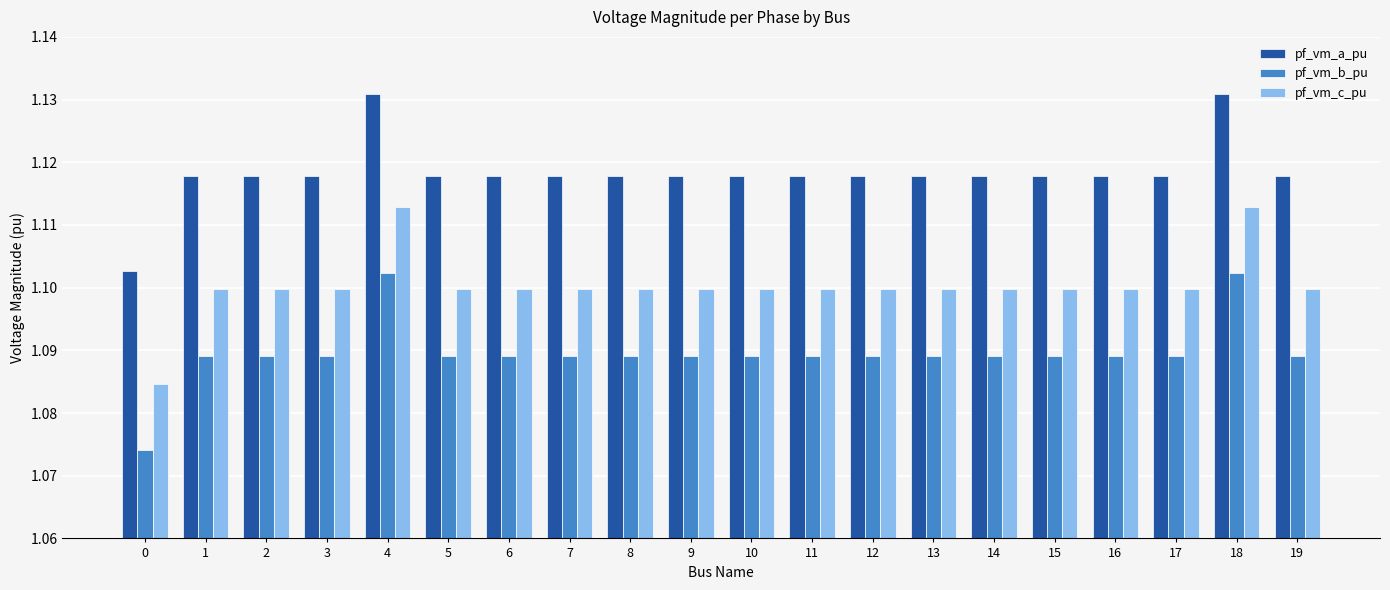

Is it true that pf_vm_b_pu equals 1.1 at 7?

True